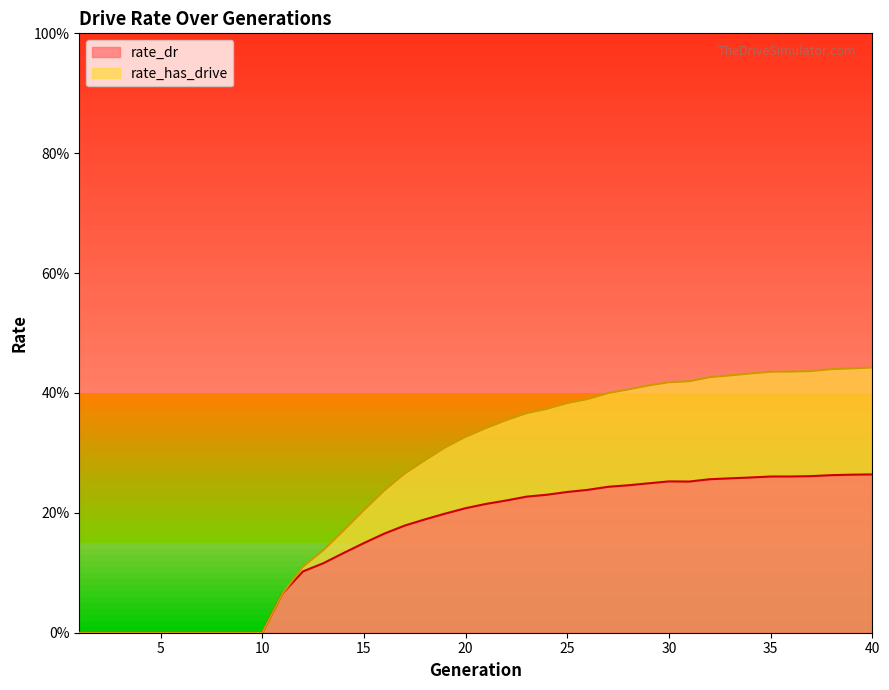

Which series has the largest total across all categories?

rate_has_drive